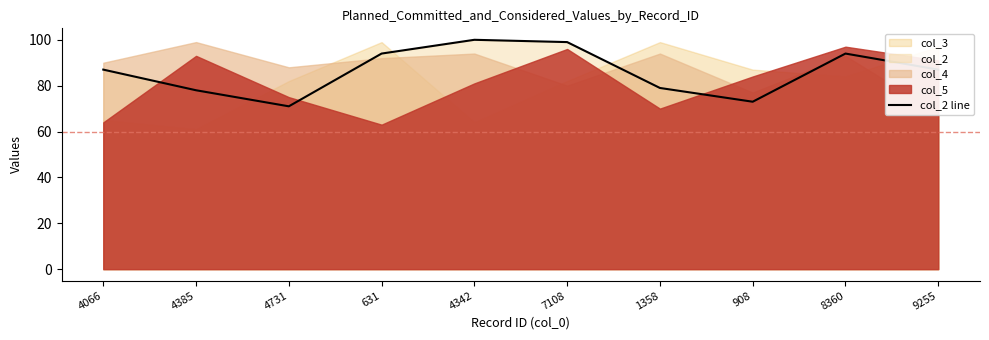

Between 9255 and 908, which is larger?

9255